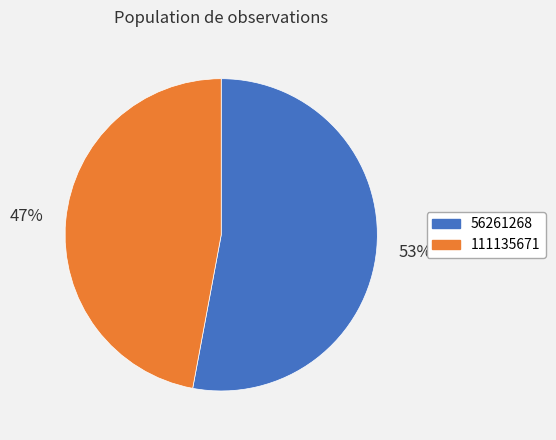

To the nearest percent, what is the average slice percentage?

50%